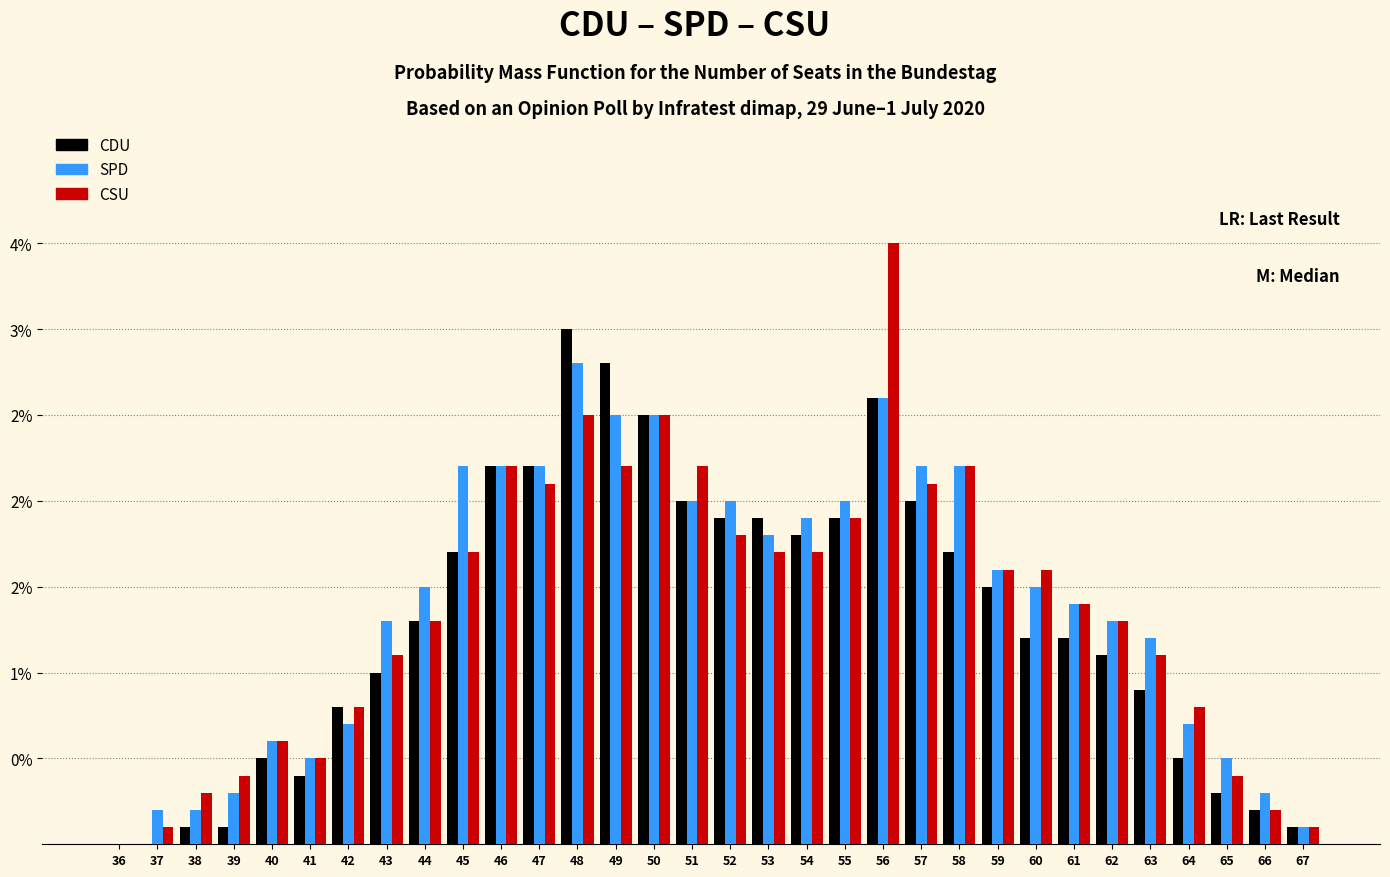

Are the bars horizontal?

No